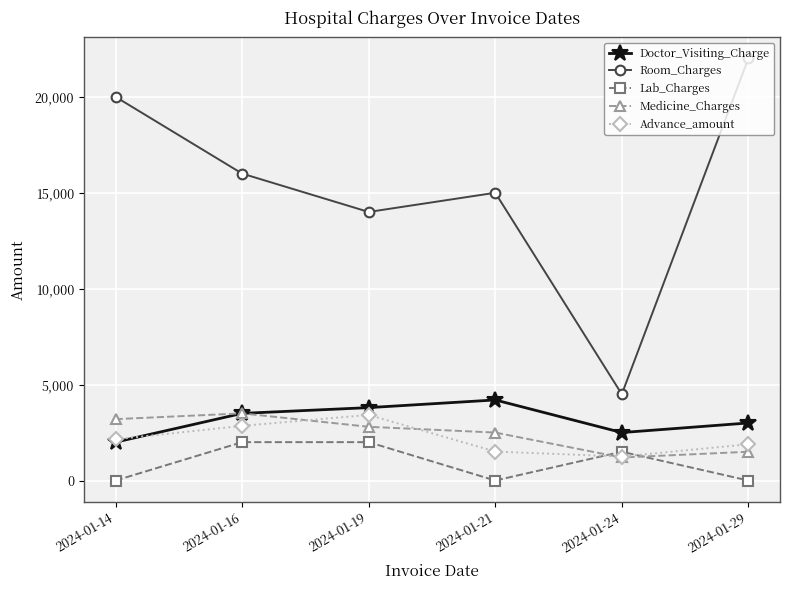

The value of Room_Charges at 2024-01-14 is 33992. True or false?

False